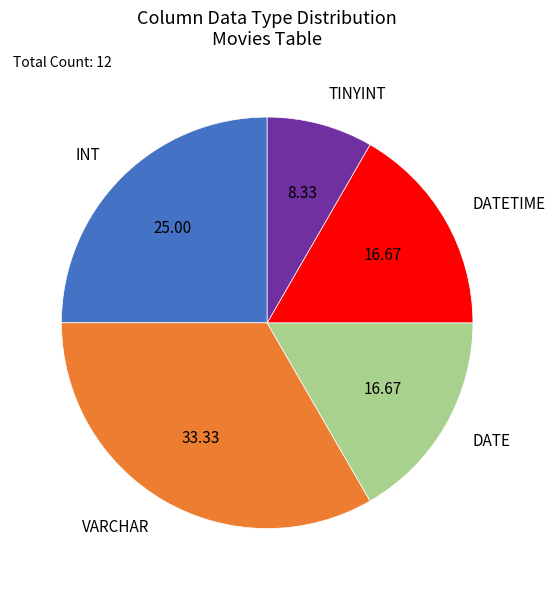

Which slice is the largest?

VARCHAR